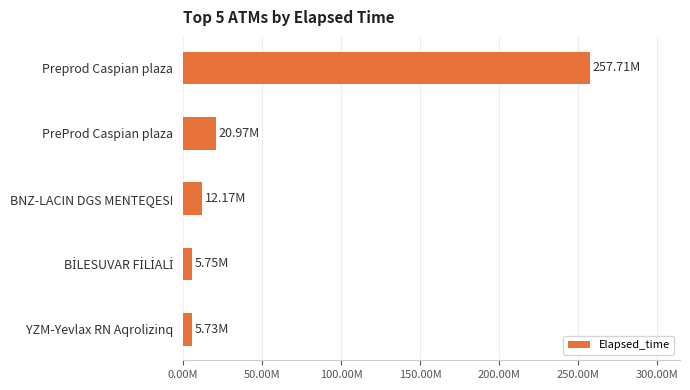

What is the difference between the maximum and minimum values?

251985